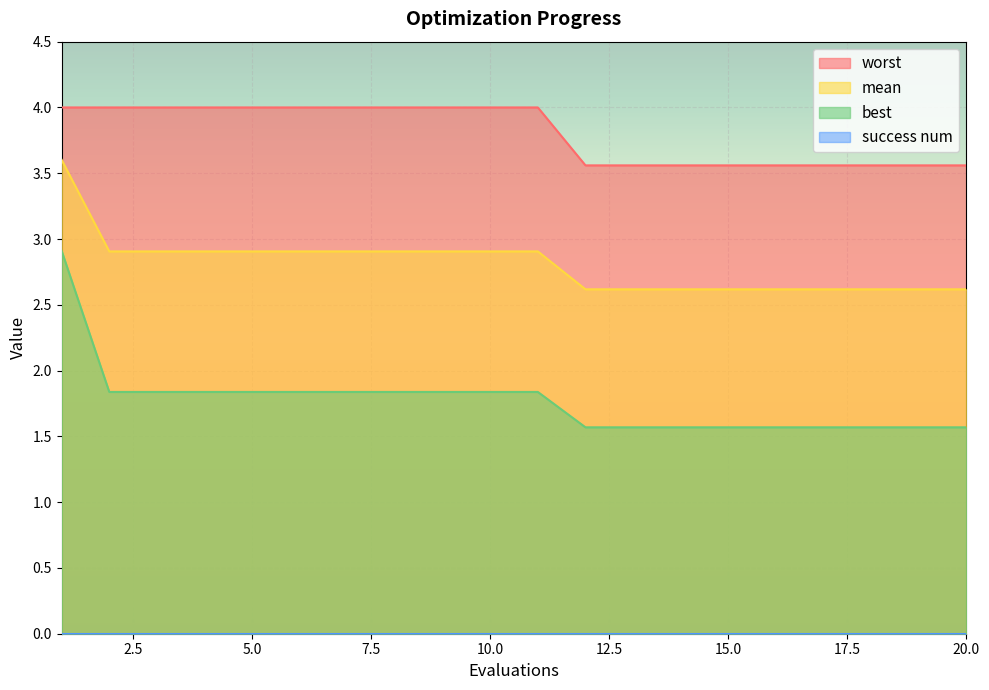

Which series has the largest total across all categories?

worst